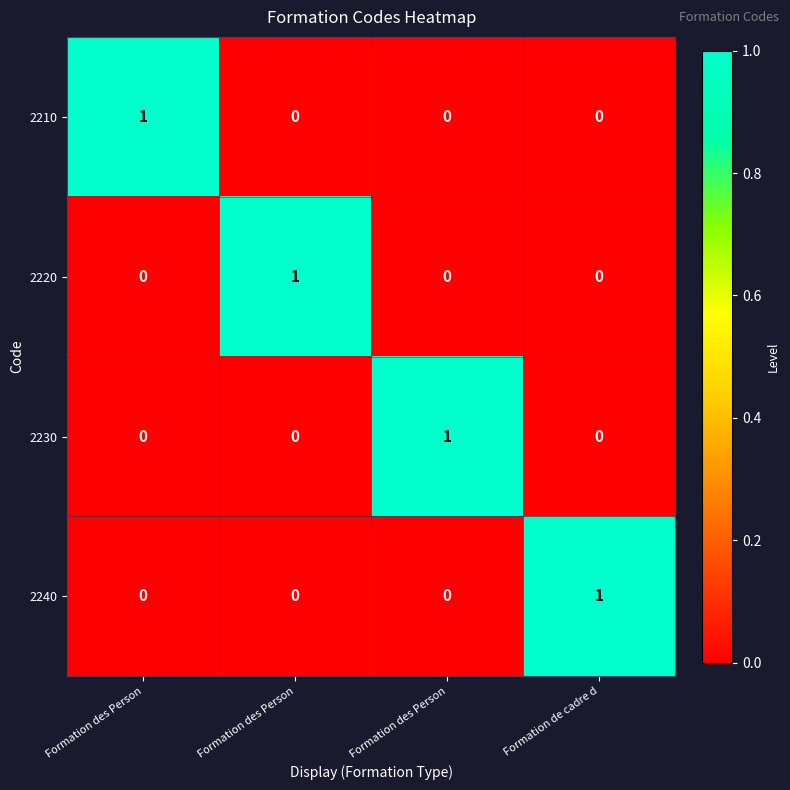

How many values in 2210 are above zero?

1